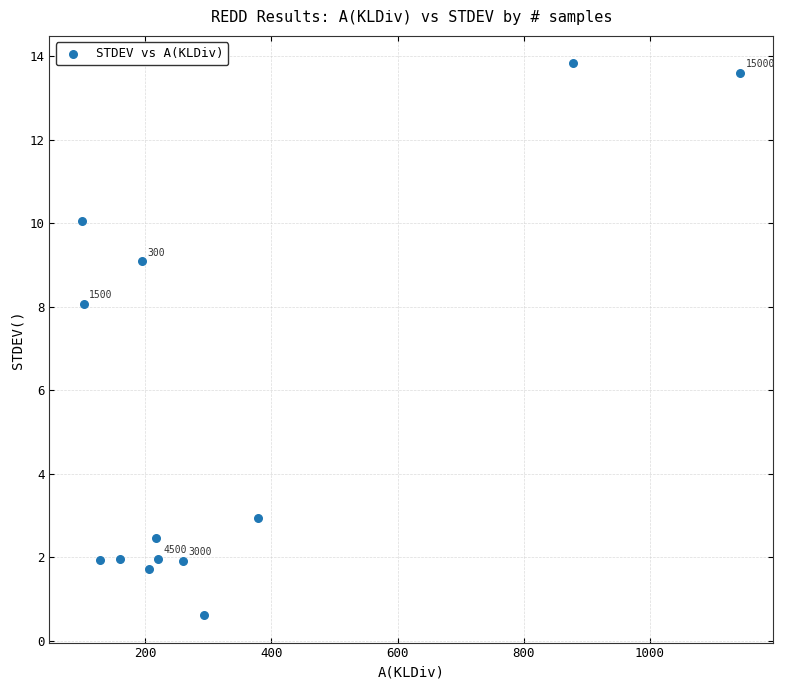

What is the range of Y values (max minus min)?

13.2